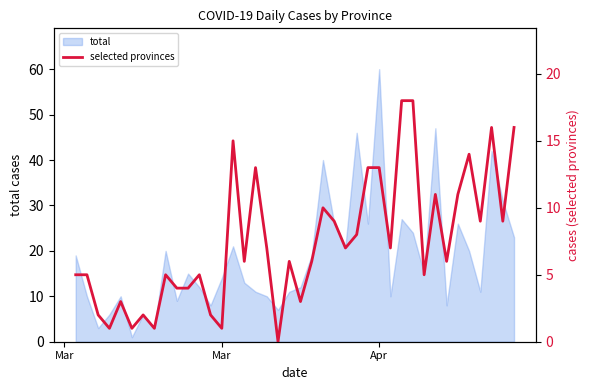

What is the difference between the maximum and minimum values?

18